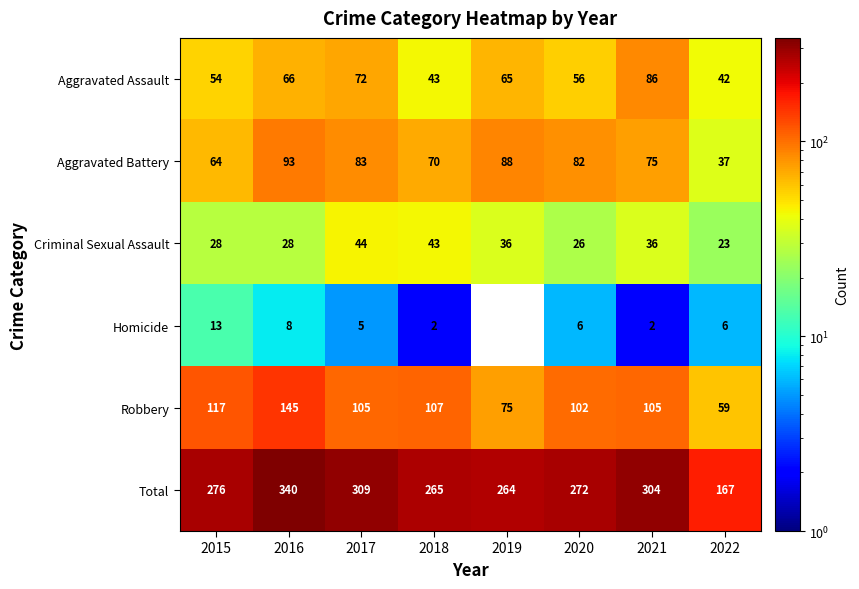

How many categories are shown in the chart?

8